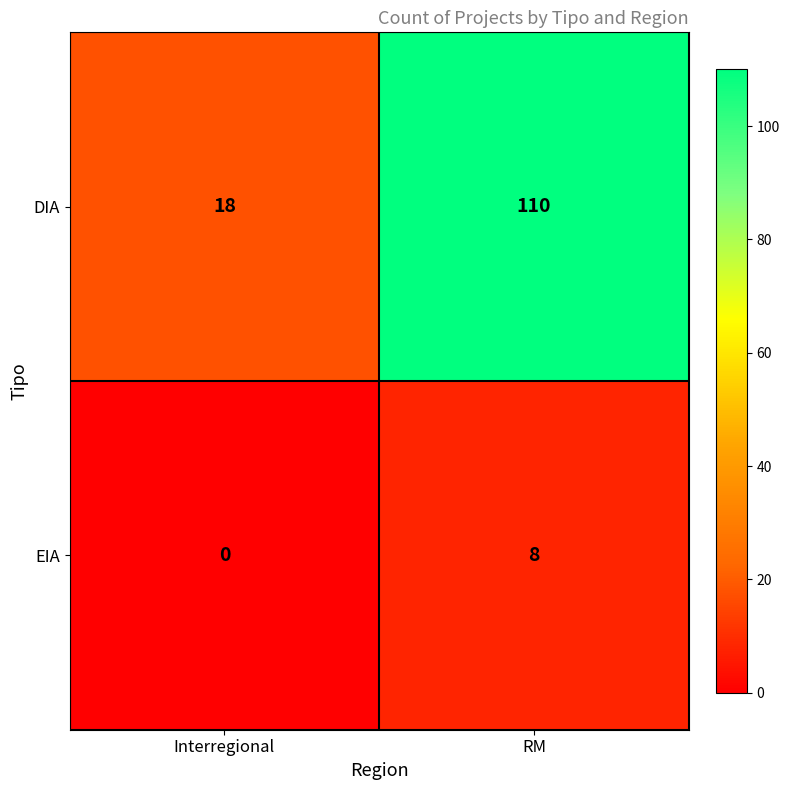

At how many categories does at least one series exceed 74?

1